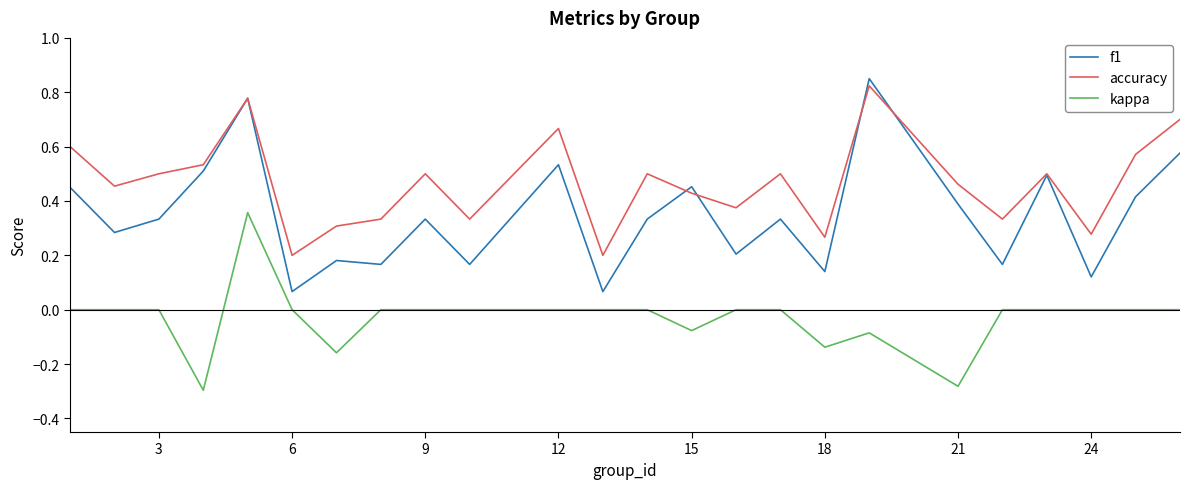

At how many categories does at least one series exceed 0?

24